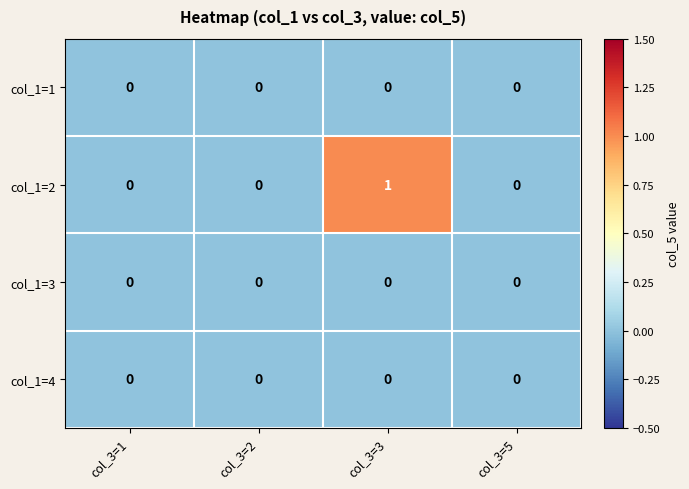

Which category has the highest value across all series?

col_3=3